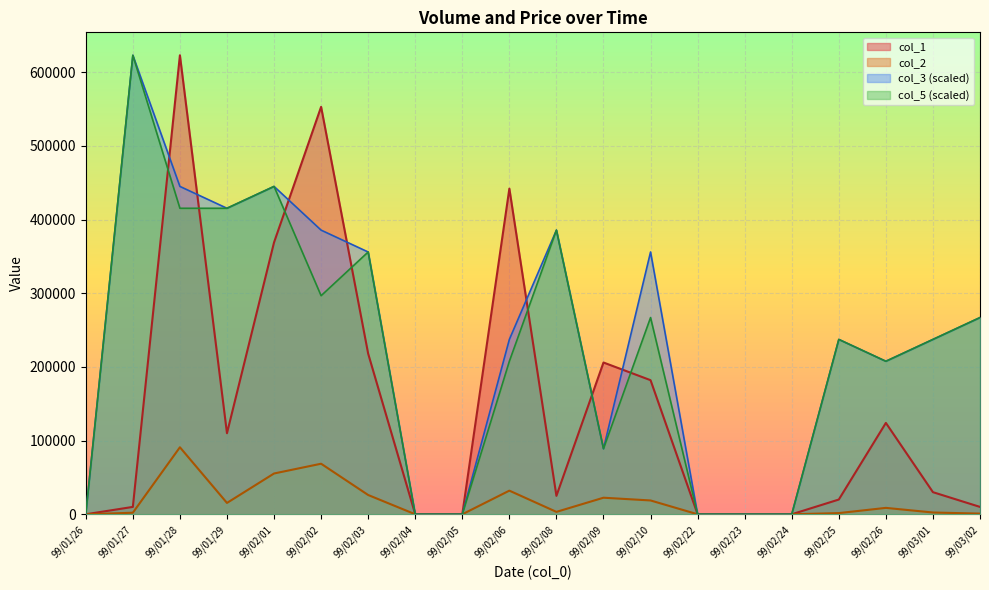

True or false: col_1 and col_2 intersect in this chart.

False